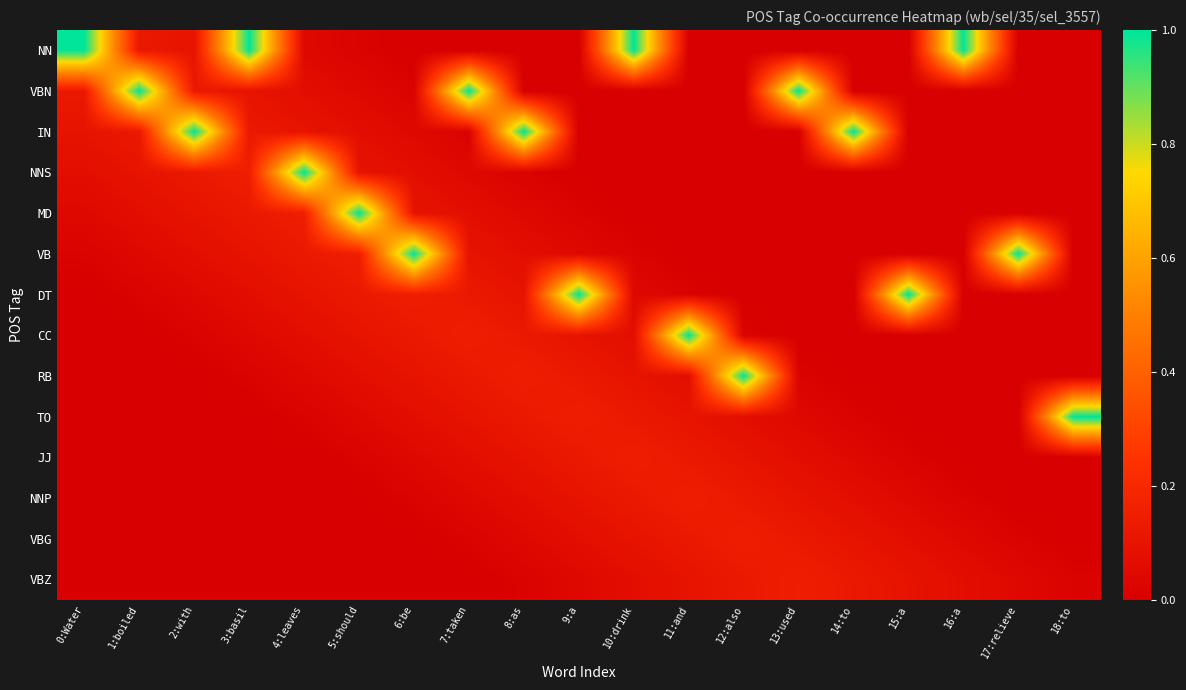

List the series in order of their peak value, lowest first.

JJ, NNP, VBG, VBZ, NN, VBN, IN, NNS, MD, VB, DT, CC, RB, TO